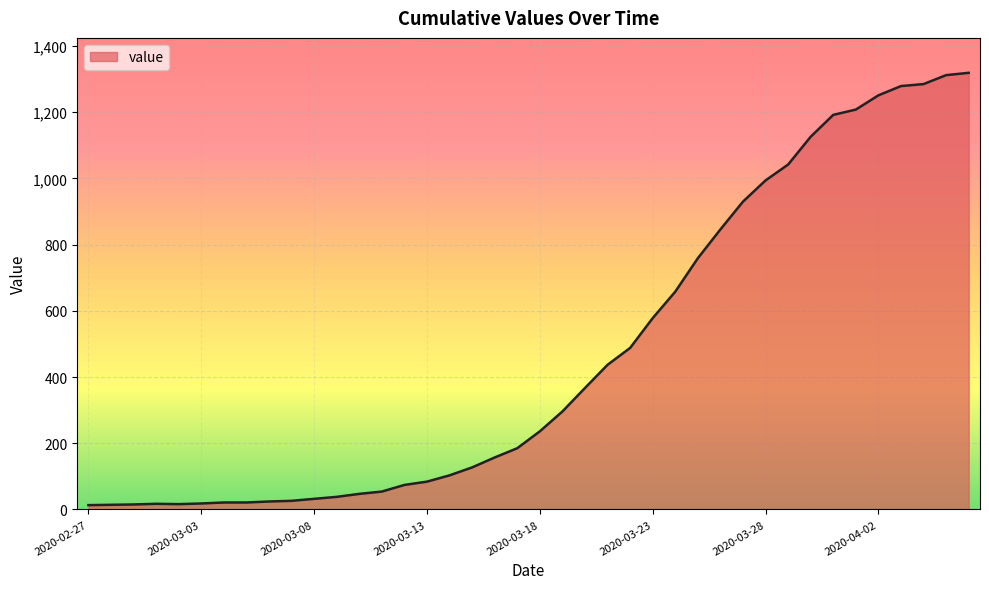

What is the maximum value shown in the chart?

1319